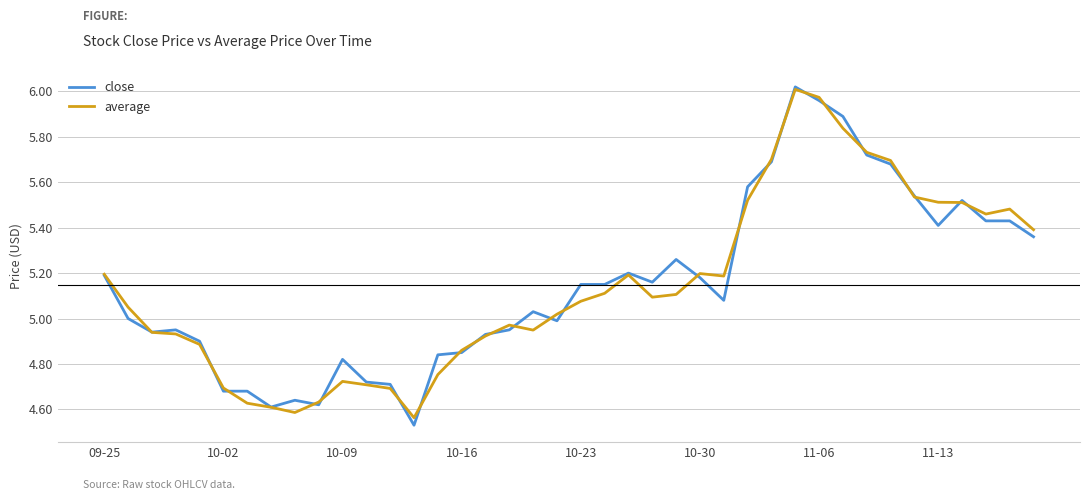

Which series has the largest range (max minus min)?

close